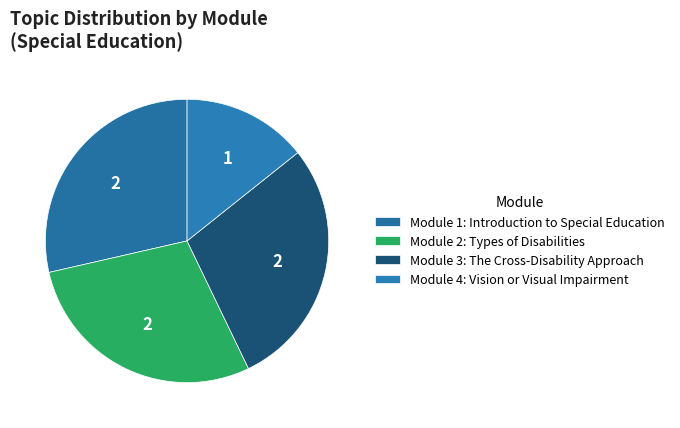

True or false: Module 3: The Cross-Disability Approach accounts for 7% of the total.

False